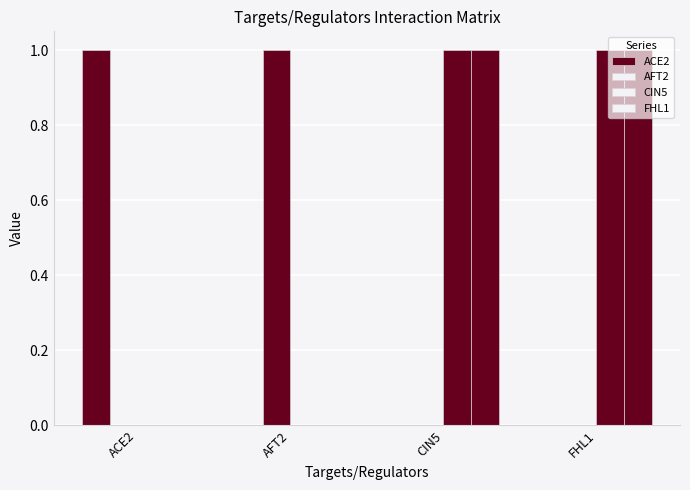

What is the difference between the CIN5 values at AFT2 and FHL1?

1